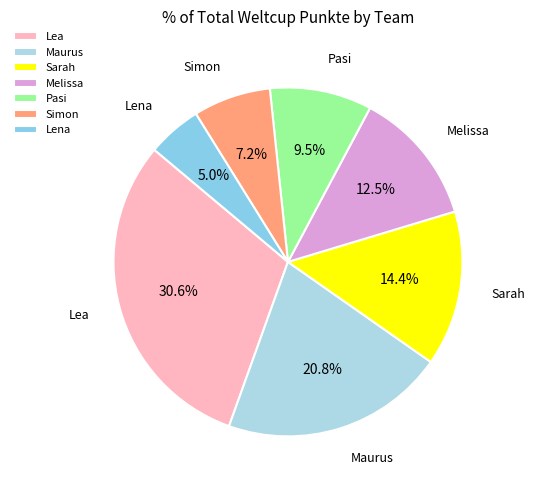

Which category has the smallest portion of the pie?

Lena